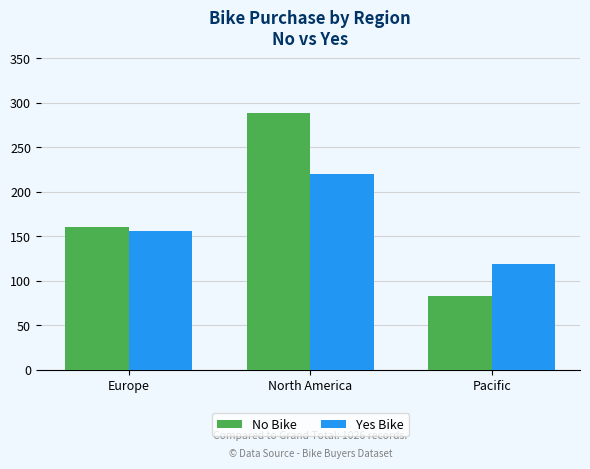

Which series has the widest spread of values?

No Bike